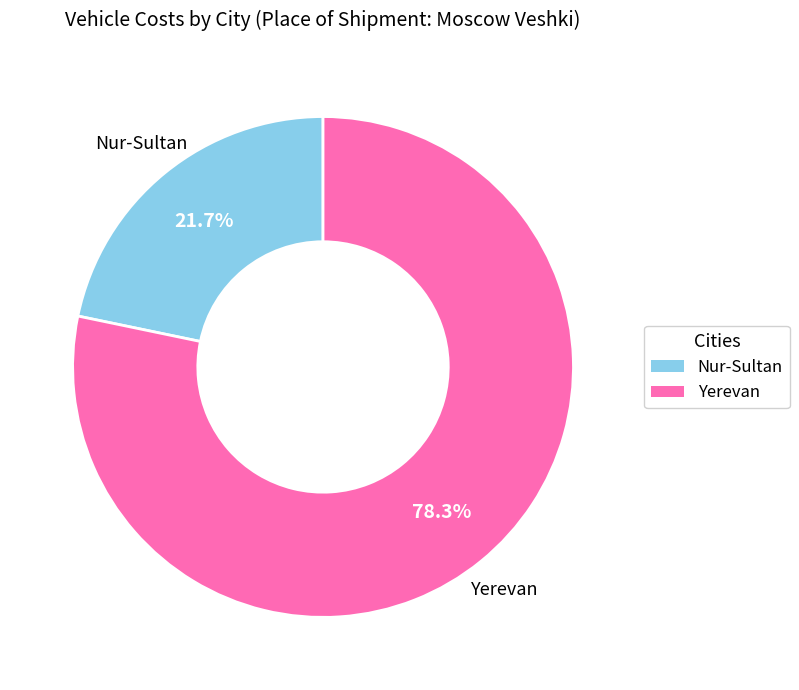

To the nearest percent, what portion does Nur-Sultan represent?

22%